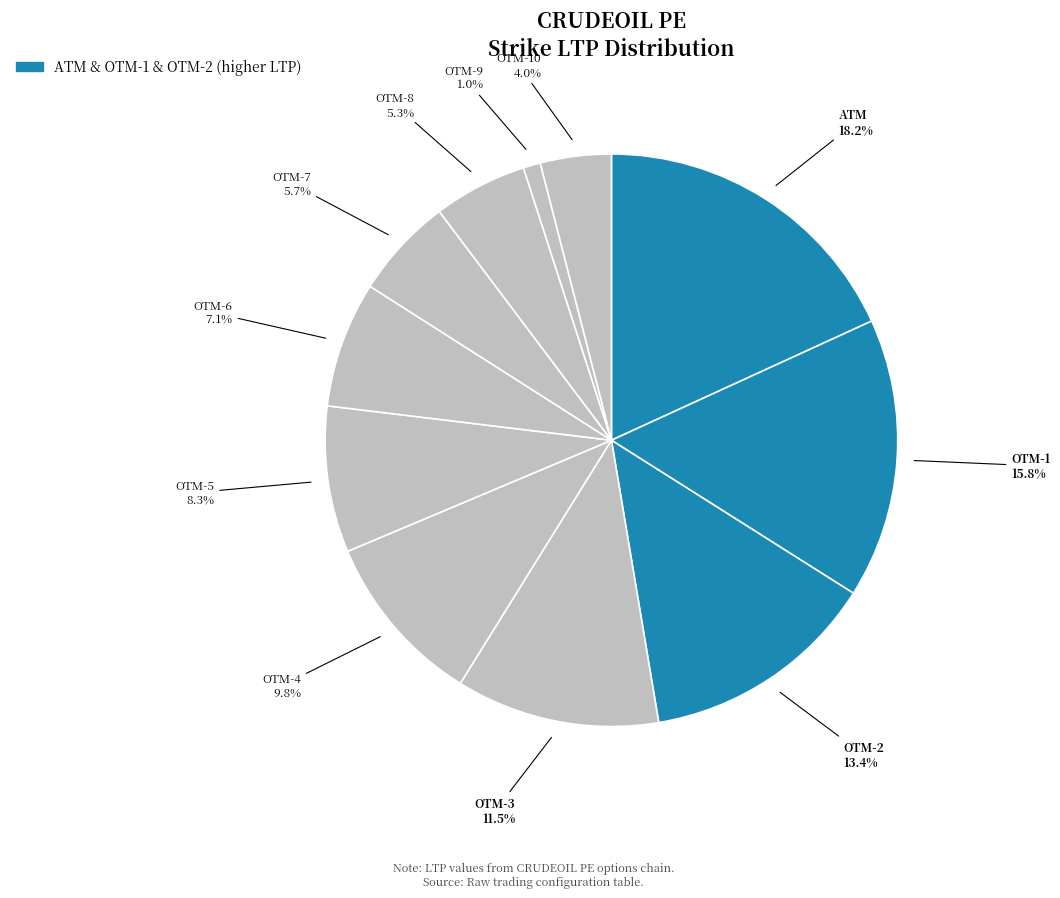

How many slices are in this pie chart?

11